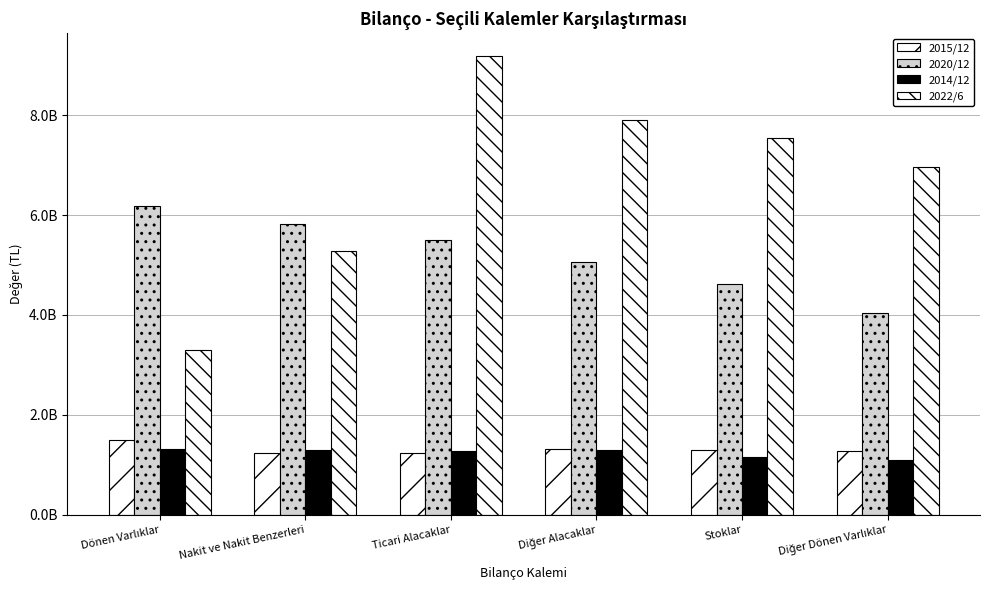

Are the bars horizontal?

No